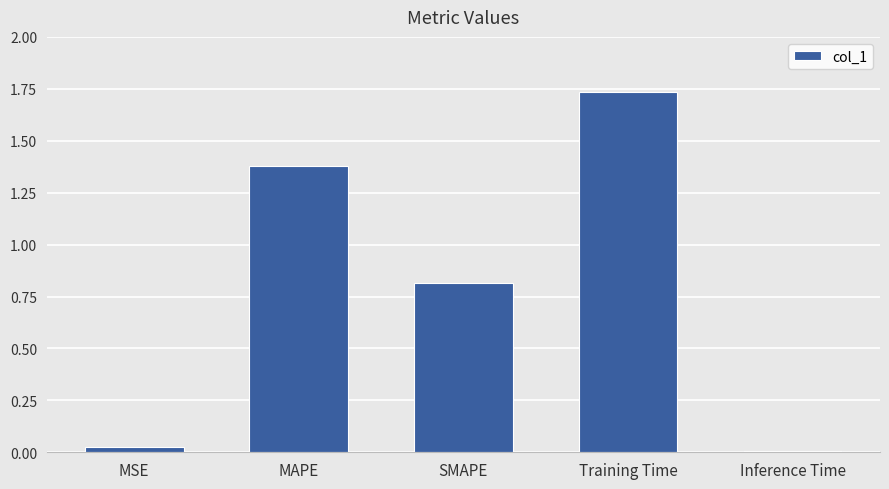

Between Training Time and SMAPE, which is larger?

Training Time